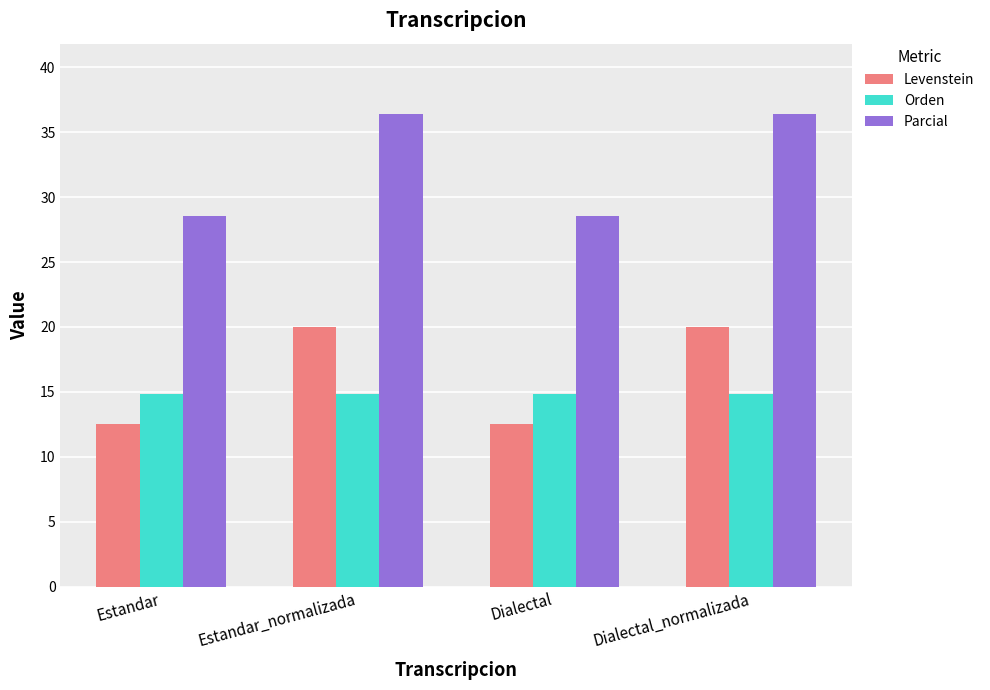

What is the value of the Orden bar at the 3rd from the left?

14.8